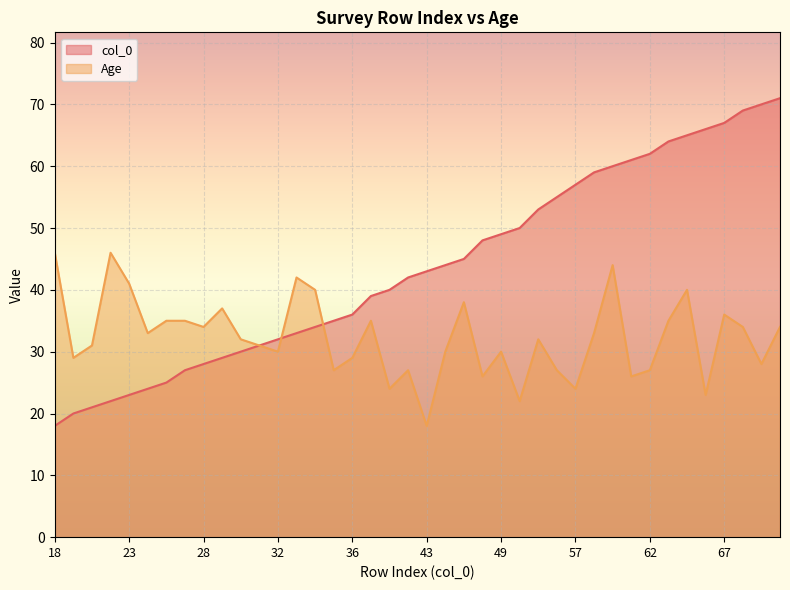

List the series in order of their overall mean, highest first.

col_0, Age